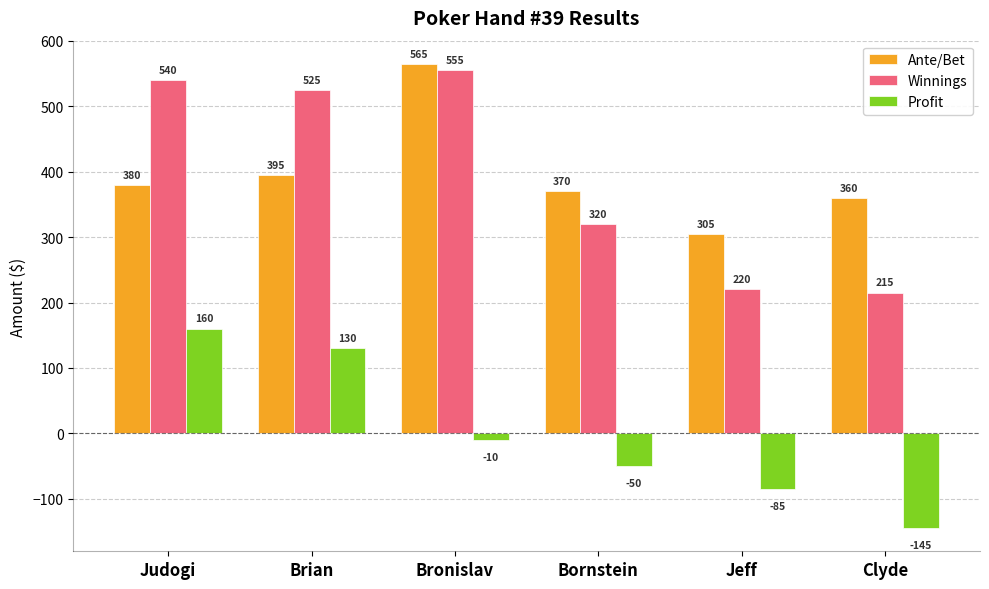

The Winnings series shows 220 at Jeff. True or false?

True